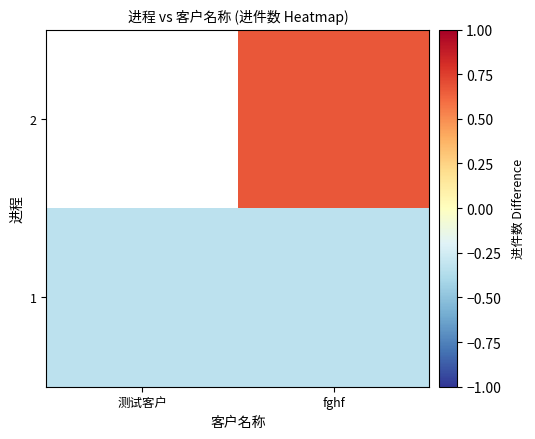

Rank the series by their average value, from highest to lowest.

2, 1